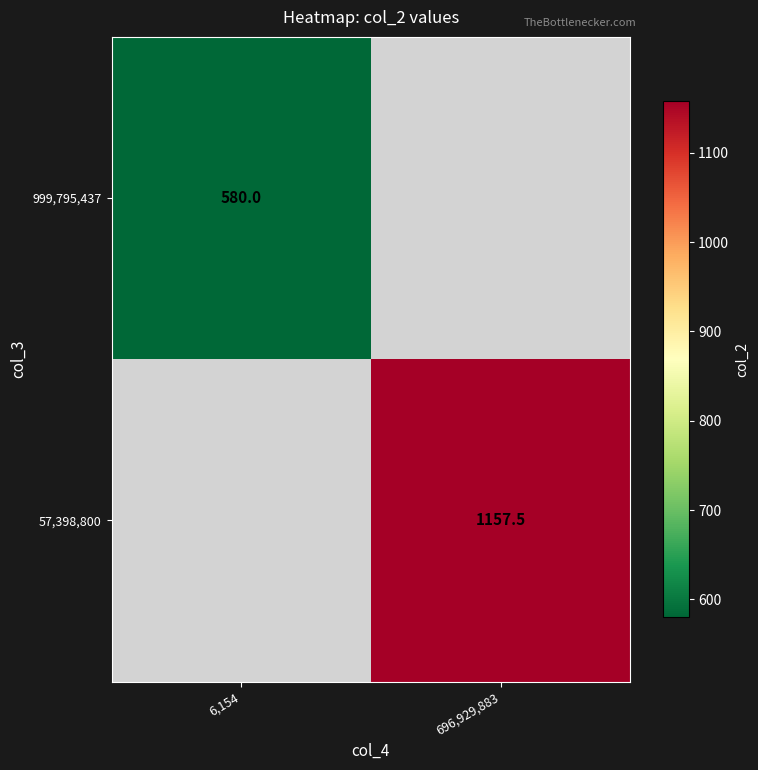

What is the minimum value shown in the chart?

580.0